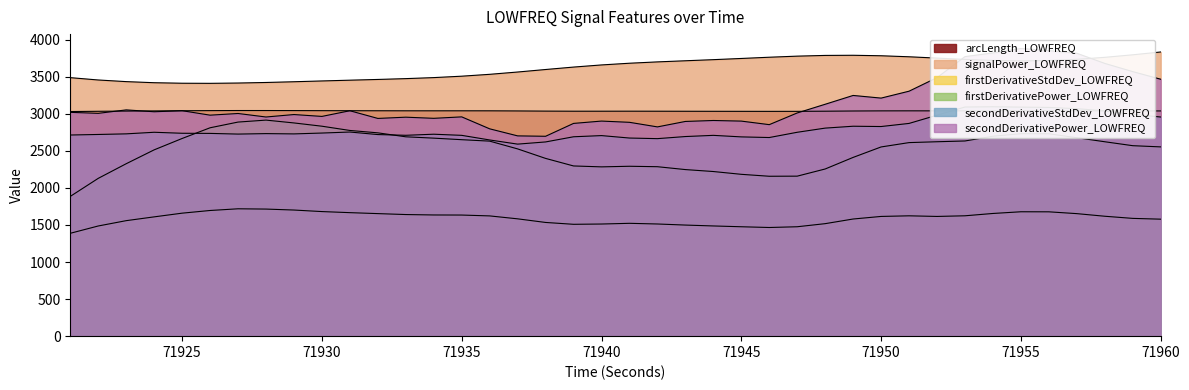

Reading left to right, transcribe all the data shown in this chart.

arcLength_LOWFREQ: 71921=3029.1	71922=3032.6	71923=3035.3	71924=3037.4	71925=3039.7	71926=3041.5	71927=3042.7	71928=3042.5	71929=3041.9	71930=3040.9	71931=3040.2	71932=3039.6	71933=3039.0	71934=3038.9	71935=3039.1	71936=3038.8	71937=3037.1	71938=3034.8	71939=3033.6	71940=3033.6	71941=3033.9	71942=3033.4	71943=3032.8	71944=3032.3	71945=3031.9	71946=3031.4	71947=3031.8	71948=3033.6	71949=3036.4	71950=3038.1	71951=3038.6	71952=3038.2	71953=3038.5	71954=3039.9	71955=3041.0	71956=3041.0	71957=3040.1	71958=3038.7	71959=3037.6	71960=3037.2
signalPower_LOWFREQ: 71921=3486.1	71922=3454.6	71923=3432.5	71924=3417.8	71925=3410.8	71926=3409.4	71927=3413.5	71928=3420.9	71929=3430.8	71930=3441.5	71931=3451.9	71932=3461.8	71933=3472.9	71934=3486.7	71935=3505.8	71936=3530.9	71937=3562.0	71938=3595.8	71939=3628.7	71940=3657.5	71941=3680.5	71942=3698.5	71943=3713.7	71944=3728.7	71945=3744.8	71946=3761.4	71947=3776.1	71948=3785.8	71949=3787.8	71950=3781.2	71951=3767.5	71952=3749.7	71953=3731.7	71954=3718.0	71955=3711.9	71956=3716.9	71957=3733.1	71958=3760.0	71959=3794.1	71960=3832.2
firstDerivativeStdDev_LOWFREQ: 71921=1387.2	71922=1485.7	71923=1557.5	71924=1608.7	71925=1658.6	71926=1694.7	71927=1717.6	71928=1713.8	71929=1700.8	71930=1680.1	71931=1665.5	71932=1652.6	71933=1640.0	71934=1634.3	71935=1633.2	71936=1621.7	71937=1582.2	71938=1533.4	71939=1508.4	71940=1512.2	71941=1521.7	71942=1512.6	71943=1498.1	71944=1486.1	71945=1475.4	71946=1465.3	71947=1475.4	71948=1517.1	71949=1579.8	71950=1614.6	71951=1622.8	71952=1614.5	71953=1623.3	71954=1654.5	71955=1677.5	71956=1676.8	71957=1652.3	71958=1617.1	71959=1588.3	71960=1577.6
firstDerivativePower_LOWFREQ: 71921=1884.8	71922=2128.1	71923=2325.3	71924=2512.4	71925=2665.7	71926=2810.1	71927=2887.1	71928=2913.6	71929=2875.4	71930=2831.3	71931=2773.9	71932=2741.8	71933=2688.4	71934=2670.3	71935=2649.4	71936=2630.0	71937=2525.3	71938=2397.1	71939=2295.3	71940=2283.0	71941=2291.1	71942=2285.1	71943=2246.4	71944=2220.1	71945=2182.4	71946=2156.3	71947=2157.8	71948=2254.4	71949=2410.6	71950=2551.6	71951=2610.1	71952=2621.8	71953=2632.1	71954=2696.3	71955=2730.1	71956=2729.1	71957=2676.1	71958=2621.7	71959=2568.6	71960=2552.3
secondDerivativeStdDev_LOWFREQ: 71921=2712.5	71922=2719.9	71923=2728.1	71924=2749.5	71925=2736.1	71926=2734.2	71927=2725.1	71928=2731.4	71929=2727.5	71930=2739.0	71931=2752.8	71932=2718.6	71933=2708.7	71934=2723.3	71935=2708.0	71936=2645.7	71937=2589.7	71938=2619.1	71939=2688.8	71940=2704.6	71941=2671.7	71942=2663.6	71943=2691.8	71944=2707.9	71945=2687.2	71946=2678.5	71947=2749.4	71948=2805.6	71949=2830.9	71950=2826.9	71951=2868.8	71952=2979.9	71953=3090.0	71954=3093.5	71955=3088.5	71956=3084.5	71957=3067.6	71958=3038.8	71959=2991.5	71960=2955.2
secondDerivativePower_LOWFREQ: 71921=3018.4	71922=3004.8	71923=3051.3	71924=3026.2	71925=3040.4	71926=2980.2	71927=3002.8	71928=2955.5	71929=2988.5	71930=2963.3	71931=3039.8	71932=2936.1	71933=2953.0	71934=2937.6	71935=2957.2	71936=2795.9	71937=2700.8	71938=2695.4	71939=2869.0	71940=2900.5	71941=2883.8	71942=2821.9	71943=2895.5	71944=2908.4	71945=2900.1	71946=2852.3	71947=3009.8	71948=3127.2	71949=3246.0	71950=3210.2	71951=3303.5	71952=3486.2	71953=3769.8	71954=3819.4	71955=3879.3	71956=3850.8	71957=3814.7	71958=3678.1	71959=3567.4	71960=3464.9